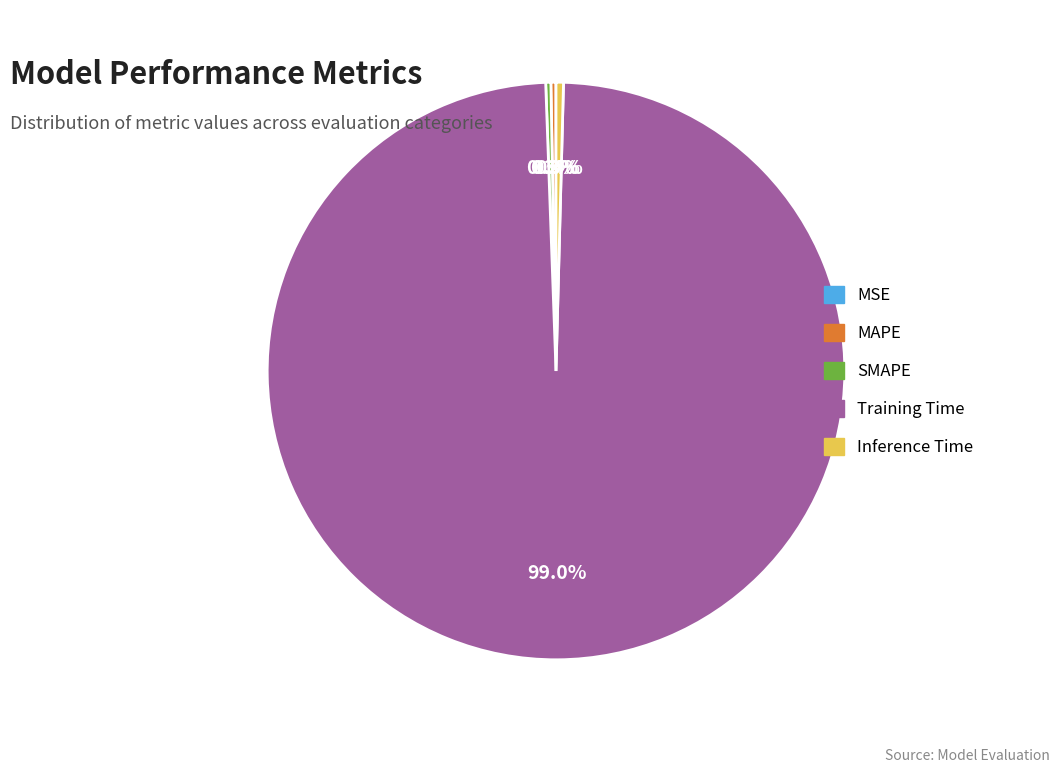

True or false: SMAPE accounts for 0% of the total.

True